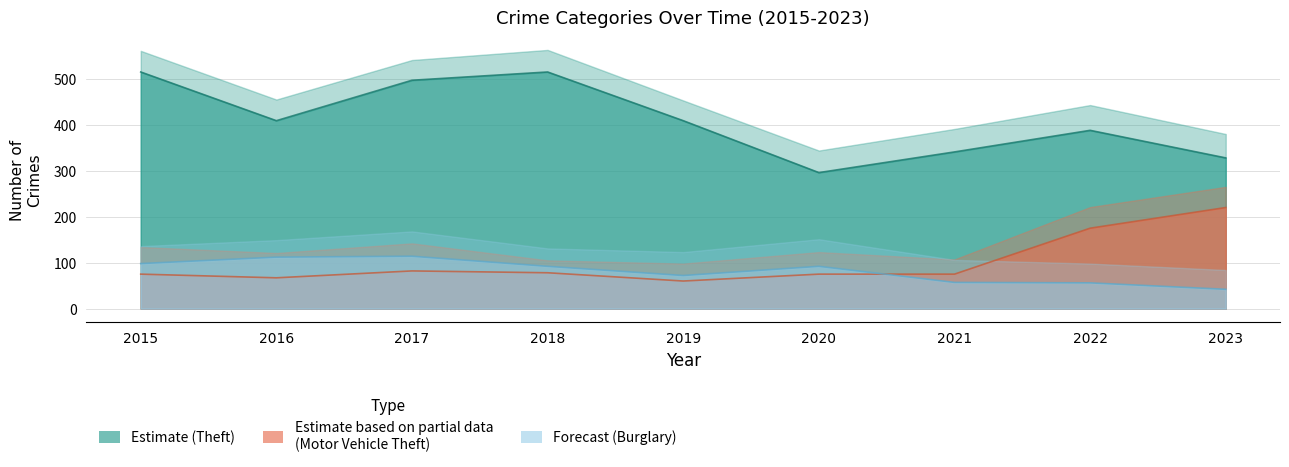

What is the difference between the maximum and second lowest values in the Theft series?

187